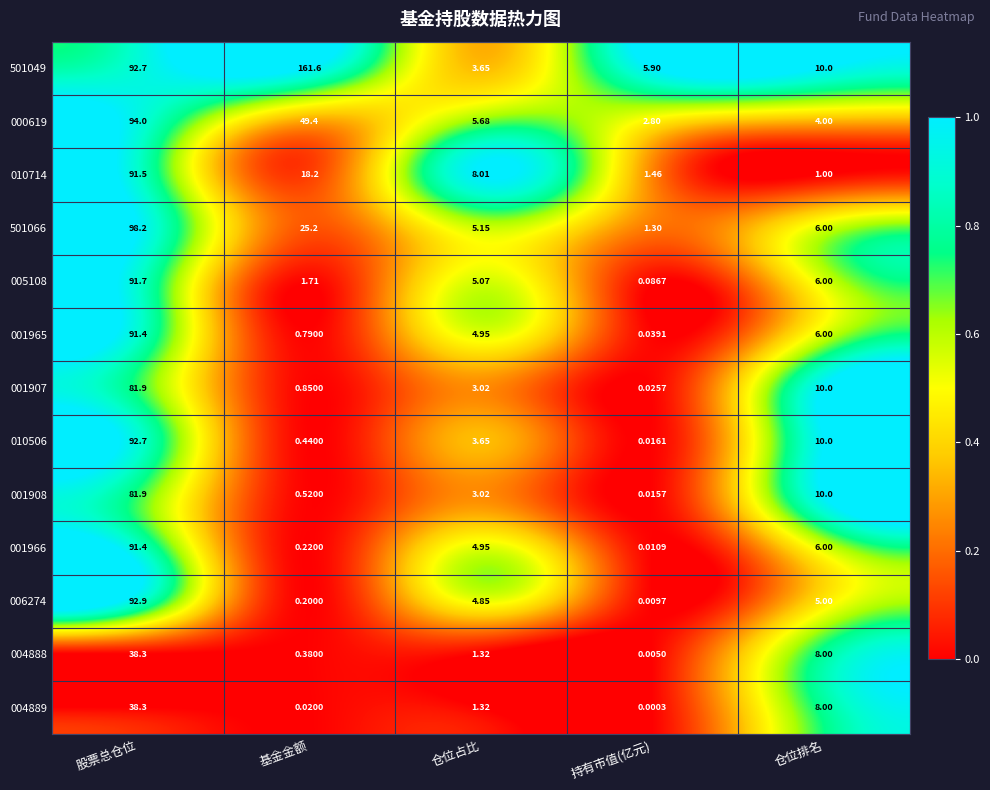

At which category does the chart reach its peak across all series?

基金金额